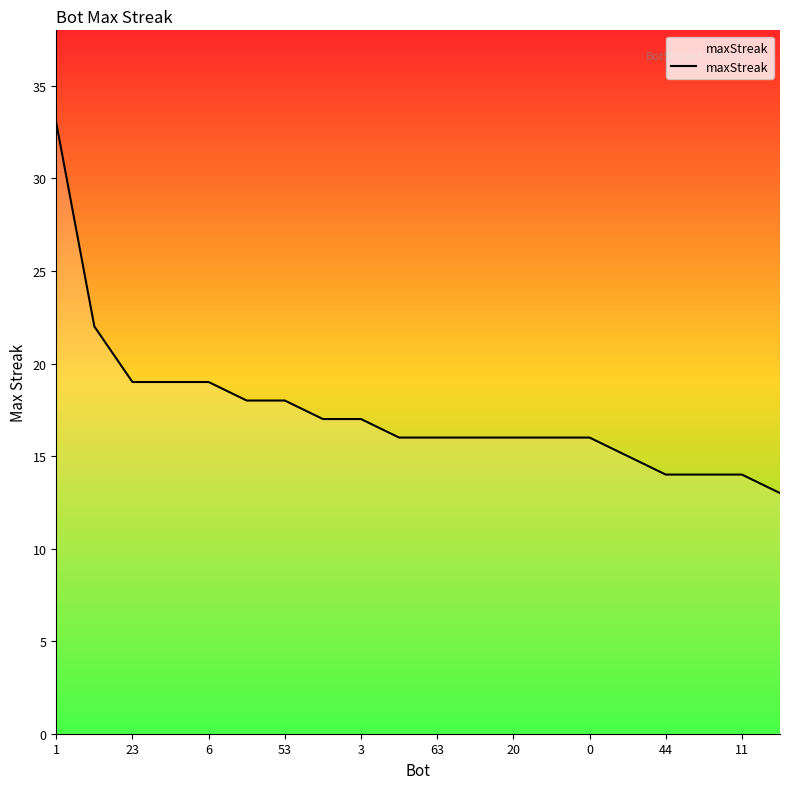

Reading left to right, extract all data points from this chart.

33	22	19	19	19	18	18	17	17	16	16	16	16	16	16	15	14	14	14	13